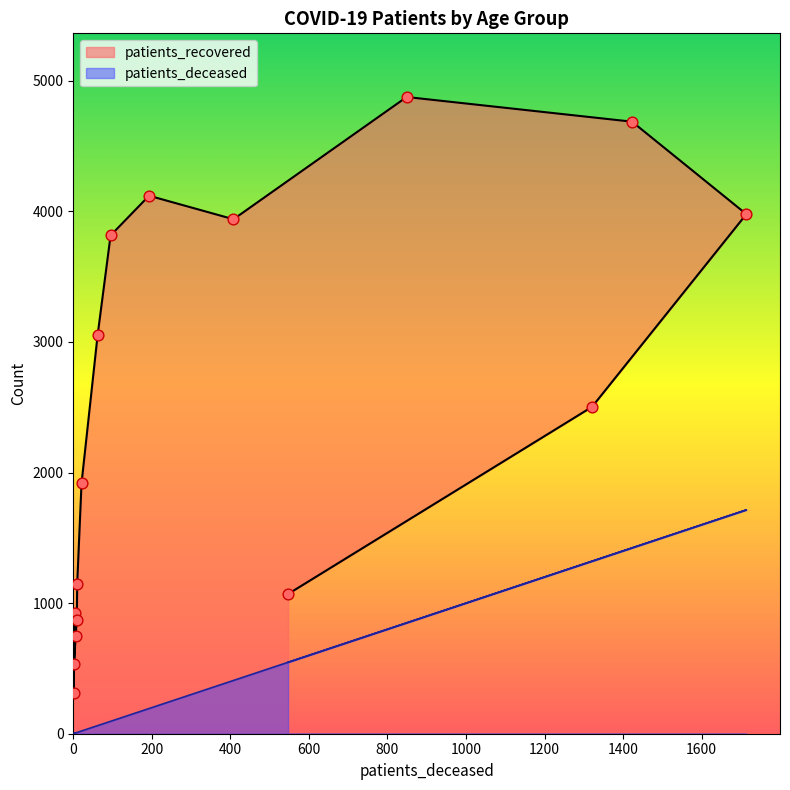

Which series has the largest total across all categories?

patients_recovered